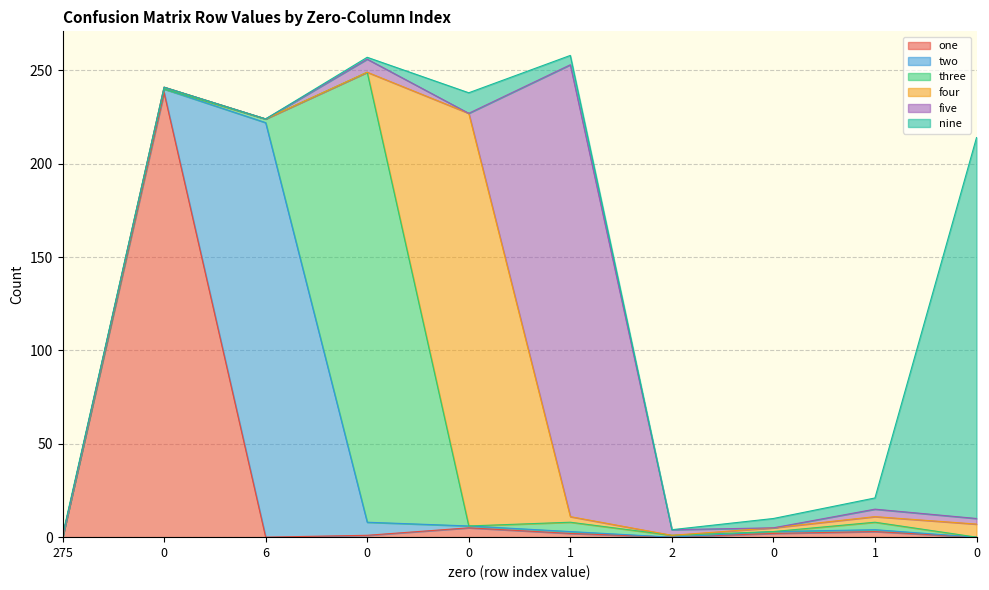

Is the value of one at 2 greater than the value of nine at 6?

No